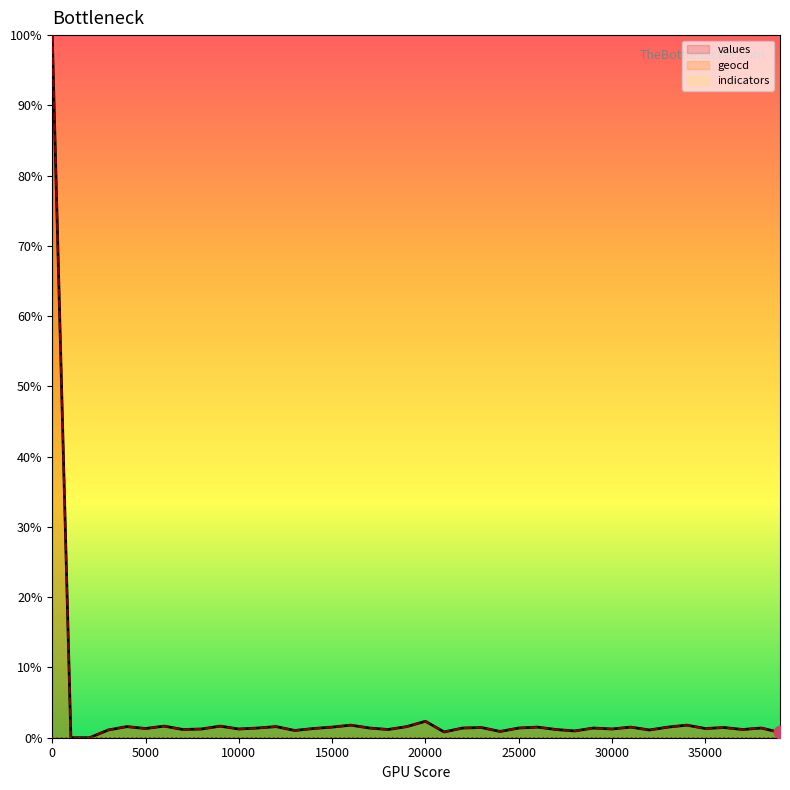

Which series has the widest spread of Y values?

values